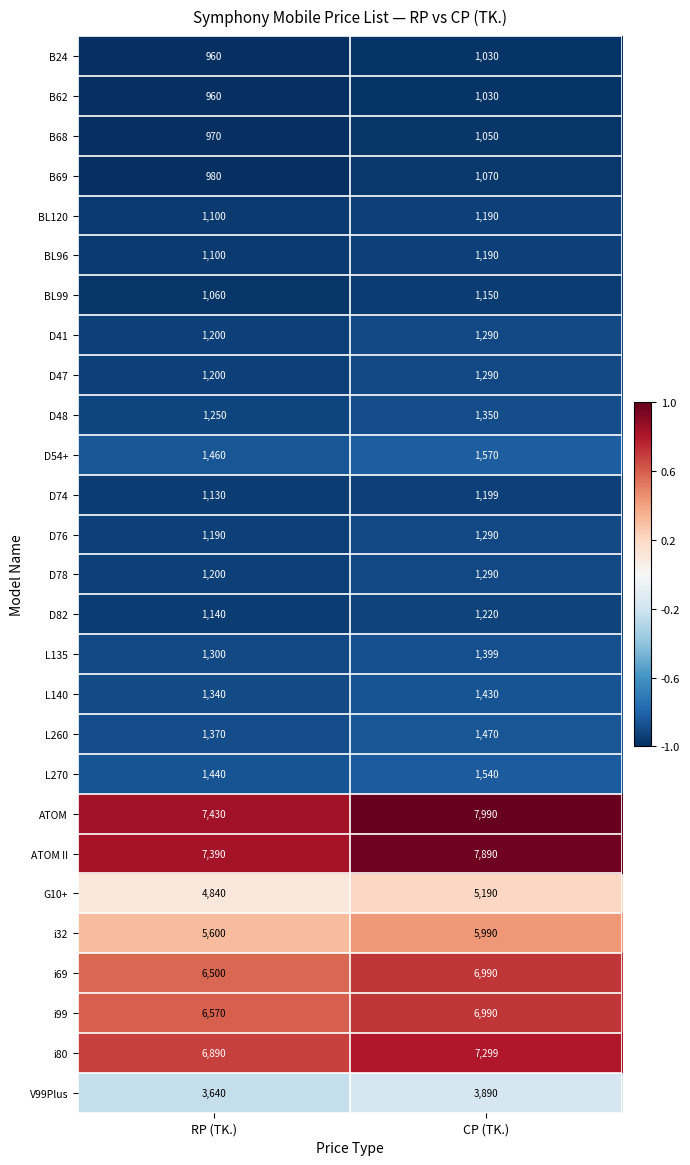

Which label corresponds to the smallest value in the chart?

RP (TK.)